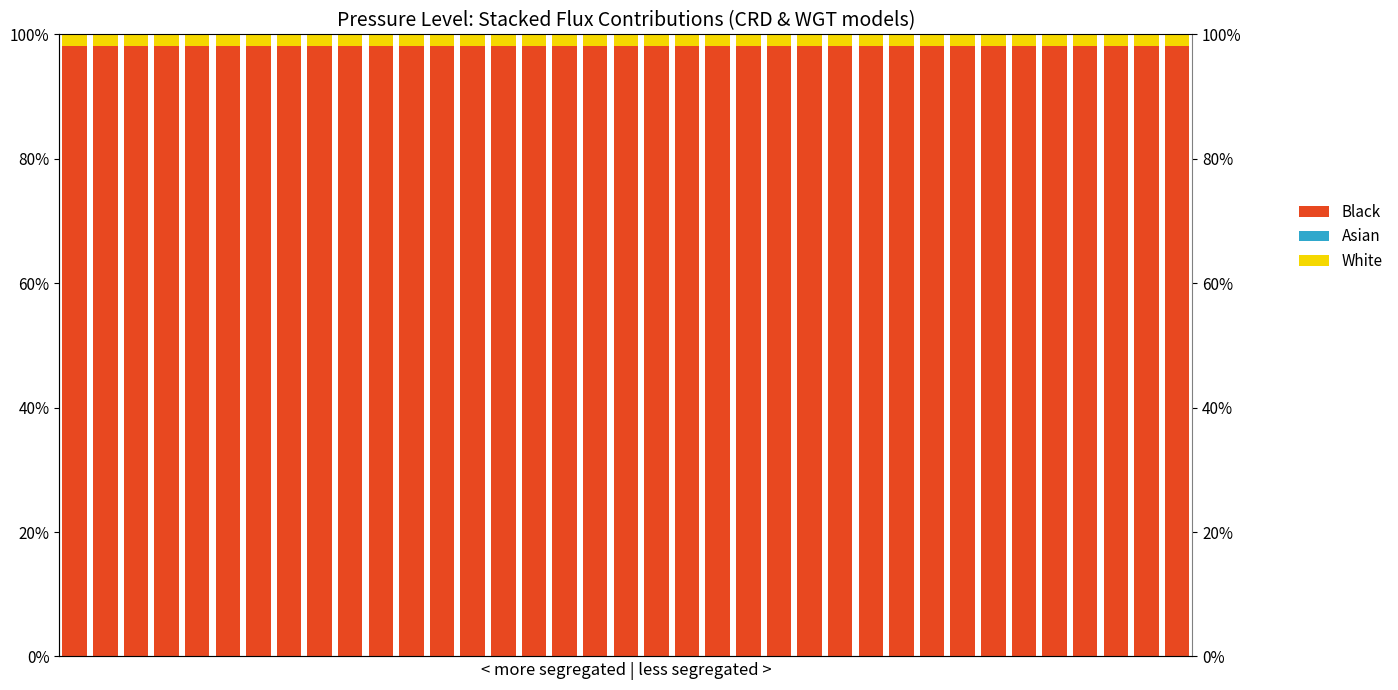

Reading right to left, what are all the values shown in this chart?

Black: 36=98.1	35=98.1	34=98.1	33=98.1	32=98.1	31=98.1	30=98.1	29=98.1	28=98.1	27=98.1	26=98.1	25=98.1	24=98.1	23=98.1	22=98.1	21=98.1	20=98.1	19=98.1	18=98.1	17=98.1	16=98.1	15=98.1	14=98.1	13=98.1	12=98.1	11=98.1	10=98.1	9=98.1	8=98.1	7=98.1	6=98.1	5=98.1	4=98.1	3=98.1	2=98.1	1=98.1	0=98.1
Asian: 36=0.0	35=0.0	34=0.0	33=0.0	32=0.0	31=0.0	30=0.0	29=0.0	28=0.0	27=0.0	26=0.0	25=0.0	24=0.0	23=0.0	22=0.0	21=0.0	20=0.0	19=0.0	18=0.0	17=0.0	16=0.0	15=0.0	14=0.0	13=0.0	12=0.0	11=0.0	10=0.0	9=0.0	8=0.0	7=0.0	6=0.0	5=0.0	4=0.0	3=0.0	2=0.0	1=0.0	0=0.0
White: 36=1.9	35=1.9	34=1.9	33=1.9	32=1.9	31=1.9	30=1.9	29=1.9	28=1.9	27=1.9	26=1.9	25=1.9	24=1.9	23=1.9	22=1.9	21=1.9	20=1.9	19=1.9	18=1.9	17=1.9	16=1.9	15=1.9	14=1.9	13=1.9	12=1.9	11=1.9	10=1.9	9=1.9	8=1.9	7=1.9	6=1.9	5=1.9	4=1.9	3=1.9	2=1.9	1=1.9	0=1.9
Other: 36=0.0	35=0.0	34=0.0	33=0.0	32=0.0	31=0.0	30=0.0	29=0.0	28=0.0	27=0.0	26=0.0	25=0.0	24=0.0	23=0.0	22=0.0	21=0.0	20=0.0	19=0.0	18=0.0	17=0.0	16=0.0	15=0.0	14=0.0	13=0.0	12=0.0	11=0.0	10=0.0	9=0.0	8=0.0	7=0.0	6=0.0	5=0.0	4=0.0	3=0.0	2=0.0	1=0.0	0=0.0